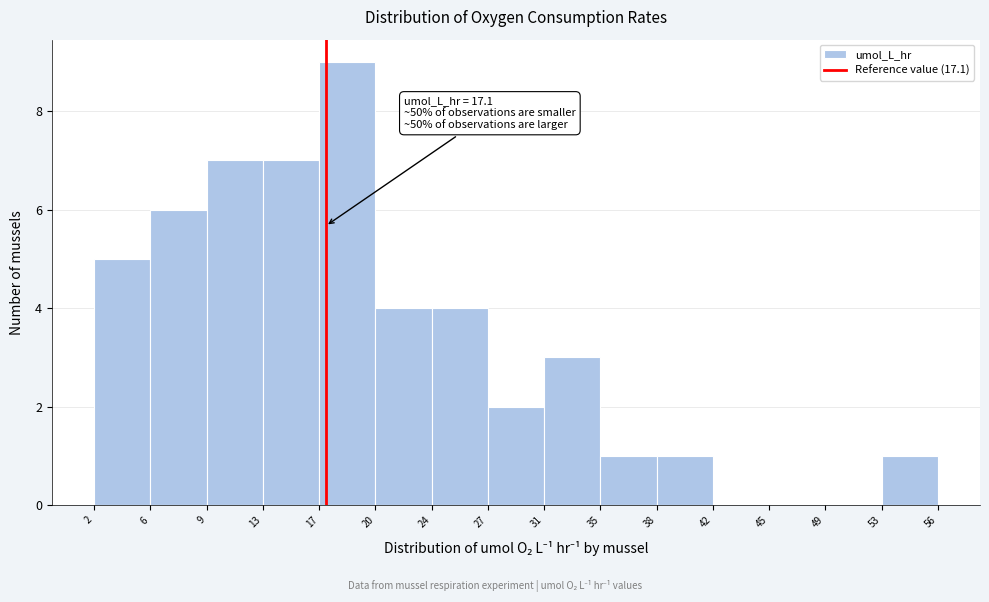

Which range on the x-axis has the tallest bar?

17 to 20